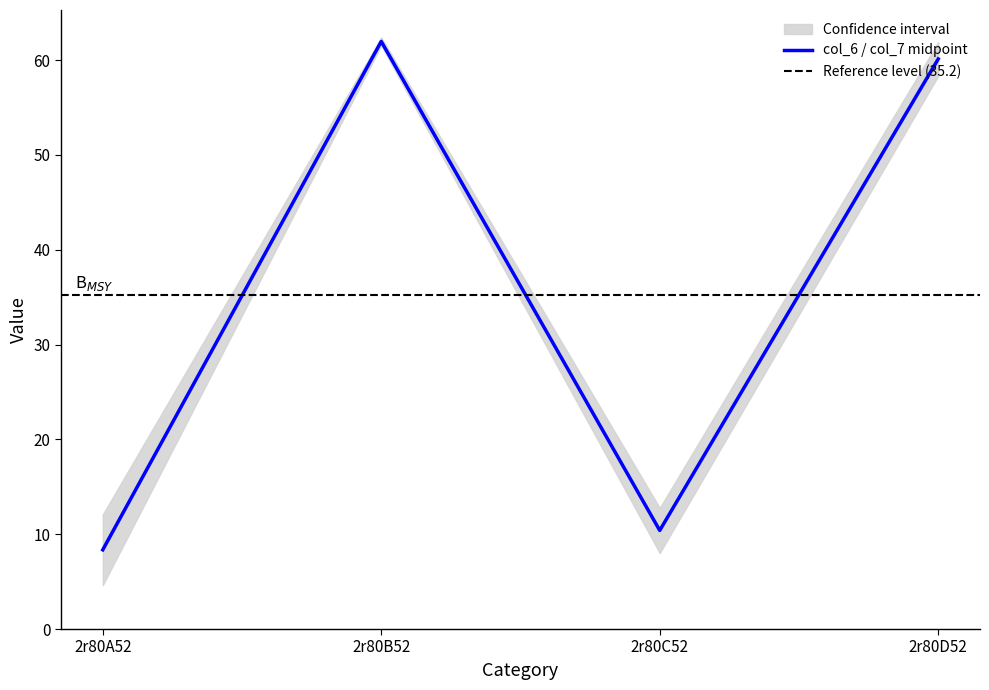

Reading left to right, list all the values displayed in this chart.

8.4	62.0	10.4	60.1